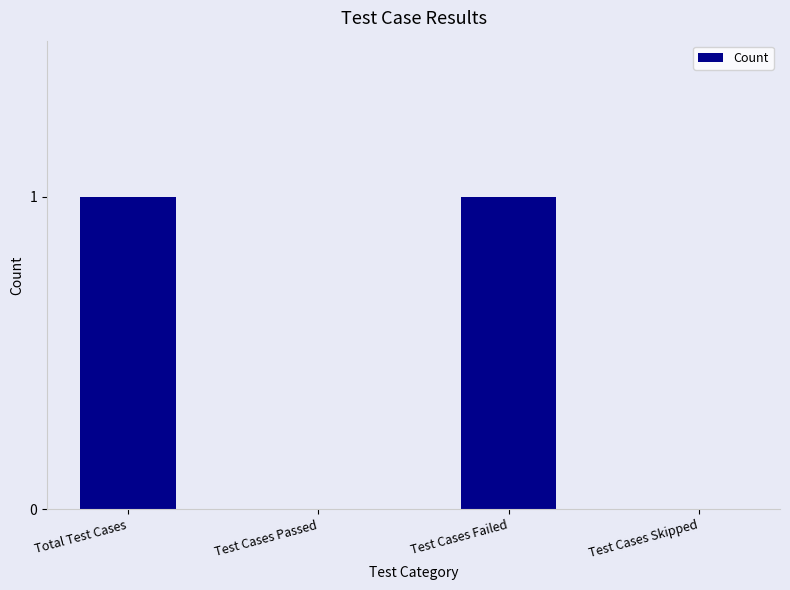

Reading left to right, list all the values displayed in this chart.

1	0	1	0